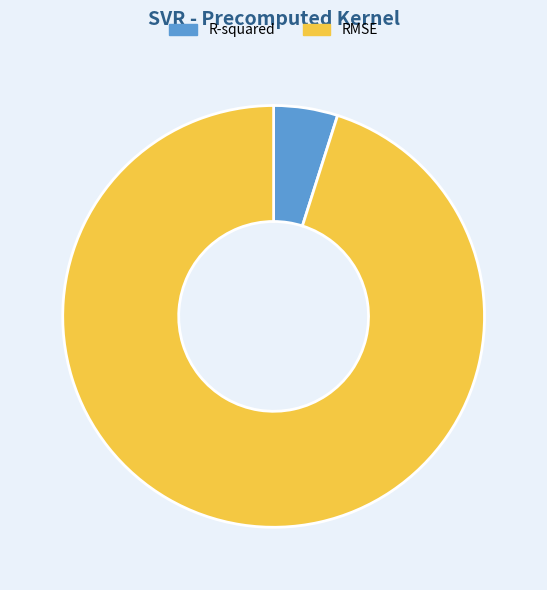

Do R-squared and RMSE together represent more than half of the pie?

Yes